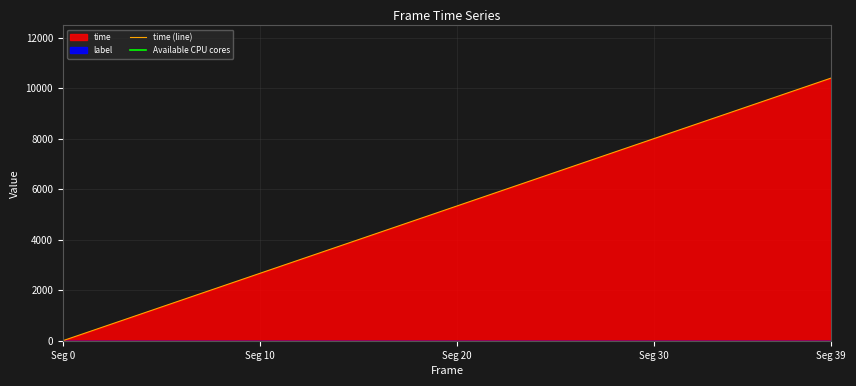

True or false: there are more than 2 points higher than both neighbors.

False